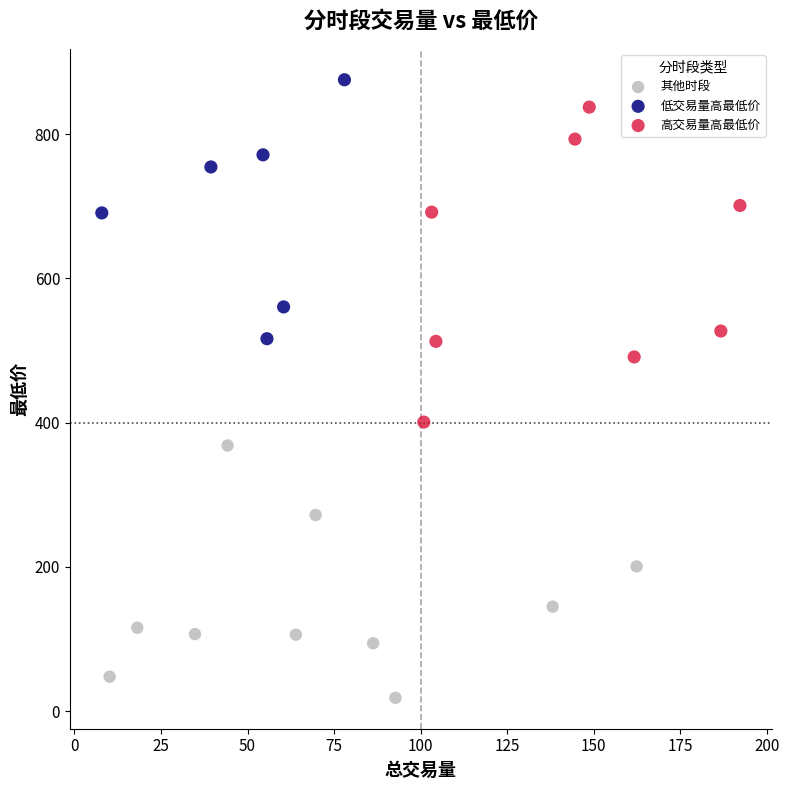

Which series contains the lowest Y value?

其他时段